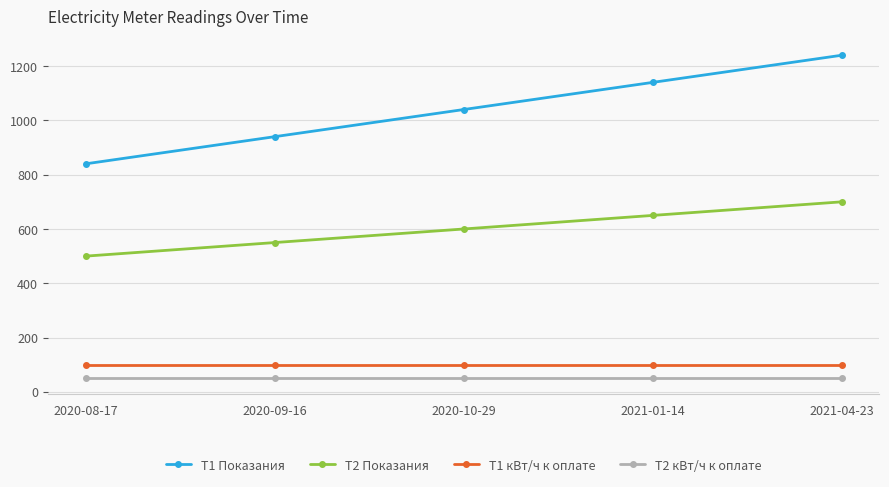

Is it true that T2 Показания equals 670 at 2020-08-17?

False